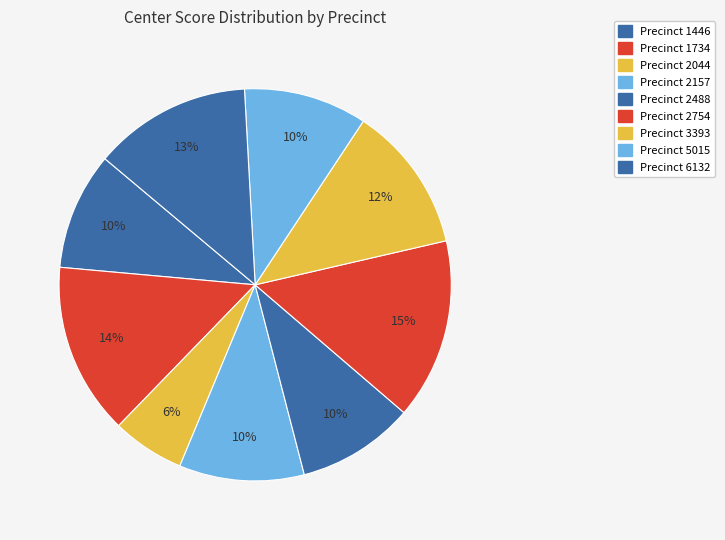

How many slices are in this pie chart?

9